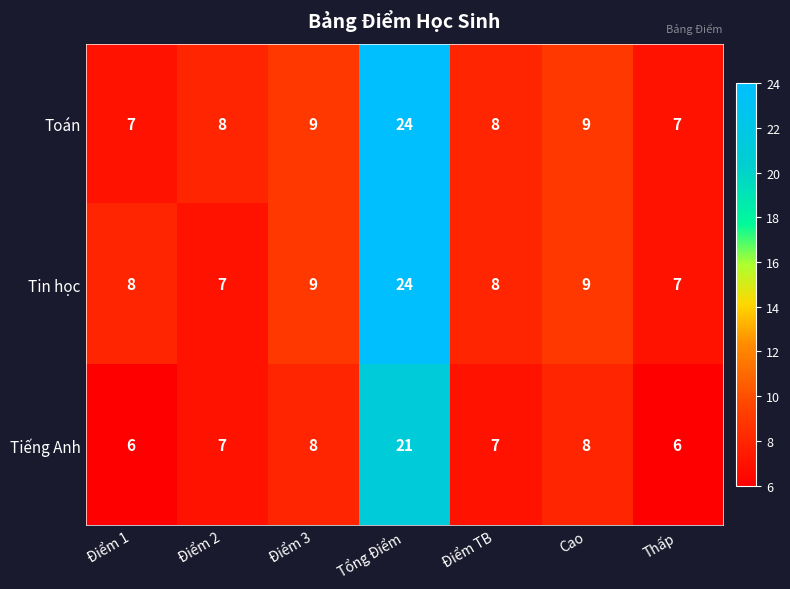

What is the difference between the maximum and minimum values in the Tin học series?

17